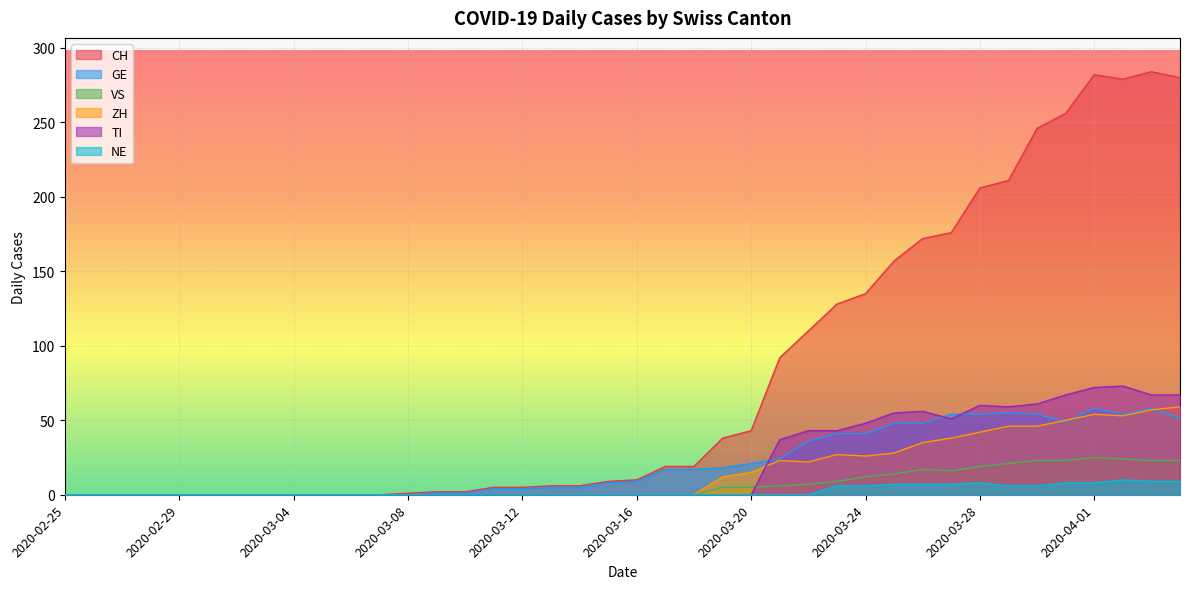

Reading left to right, what are all the values shown in this chart?

CH: 2020-02-25=0	2020-02-26=0	2020-02-27=0	2020-02-28=0	2020-02-29=0	2020-03-01=0	2020-03-02=0	2020-03-03=0	2020-03-04=0	2020-03-05=0	2020-03-06=0	2020-03-07=0	2020-03-08=1	2020-03-09=2	2020-03-10=2	2020-03-11=5	2020-03-12=5	2020-03-13=6	2020-03-14=6	2020-03-15=9	2020-03-16=10	2020-03-17=19	2020-03-18=19	2020-03-19=38	2020-03-20=43	2020-03-21=92	2020-03-22=110	2020-03-23=128	2020-03-24=135	2020-03-25=157	2020-03-26=172	2020-03-27=176	2020-03-28=206	2020-03-29=211	2020-03-30=246	2020-03-31=256	2020-04-01=282	2020-04-02=279	2020-04-03=284	2020-04-04=280
GE: 2020-02-25=0	2020-02-26=0	2020-02-27=0	2020-02-28=0	2020-02-29=0	2020-03-01=0	2020-03-02=0	2020-03-03=0	2020-03-04=0	2020-03-05=0	2020-03-06=0	2020-03-07=0	2020-03-08=0	2020-03-09=1	2020-03-10=1	2020-03-11=4	2020-03-12=4	2020-03-13=5	2020-03-14=5	2020-03-15=8	2020-03-16=9	2020-03-17=17	2020-03-18=17	2020-03-19=18	2020-03-20=21	2020-03-21=24	2020-03-22=36	2020-03-23=41	2020-03-24=41	2020-03-25=48	2020-03-26=48	2020-03-27=54	2020-03-28=54	2020-03-29=55	2020-03-30=54	2020-03-31=49	2020-04-01=58	2020-04-02=54	2020-04-03=58	2020-04-04=51
VS: 2020-02-25=0	2020-02-26=0	2020-02-27=0	2020-02-28=0	2020-02-29=0	2020-03-01=0	2020-03-02=0	2020-03-03=0	2020-03-04=0	2020-03-05=0	2020-03-06=0	2020-03-07=0	2020-03-08=0	2020-03-09=0	2020-03-10=0	2020-03-11=0	2020-03-12=0	2020-03-13=0	2020-03-14=0	2020-03-15=0	2020-03-16=0	2020-03-17=0	2020-03-18=0	2020-03-19=5	2020-03-20=5	2020-03-21=6	2020-03-22=7	2020-03-23=9	2020-03-24=12	2020-03-25=14	2020-03-26=17	2020-03-27=16	2020-03-28=19	2020-03-29=21	2020-03-30=23	2020-03-31=23	2020-04-01=25	2020-04-02=24	2020-04-03=23	2020-04-04=23
ZH: 2020-02-25=0	2020-02-26=0	2020-02-27=0	2020-02-28=0	2020-02-29=0	2020-03-01=0	2020-03-02=0	2020-03-03=0	2020-03-04=0	2020-03-05=0	2020-03-06=0	2020-03-07=0	2020-03-08=0	2020-03-09=0	2020-03-10=0	2020-03-11=0	2020-03-12=0	2020-03-13=0	2020-03-14=0	2020-03-15=0	2020-03-16=0	2020-03-17=0	2020-03-18=0	2020-03-19=12	2020-03-20=15	2020-03-21=23	2020-03-22=22	2020-03-23=27	2020-03-24=26	2020-03-25=28	2020-03-26=35	2020-03-27=38	2020-03-28=42	2020-03-29=46	2020-03-30=46	2020-03-31=50	2020-04-01=54	2020-04-02=53	2020-04-03=57	2020-04-04=59
TI: 2020-02-25=0	2020-02-26=0	2020-02-27=0	2020-02-28=0	2020-02-29=0	2020-03-01=0	2020-03-02=0	2020-03-03=0	2020-03-04=0	2020-03-05=0	2020-03-06=0	2020-03-07=0	2020-03-08=0	2020-03-09=0	2020-03-10=0	2020-03-11=0	2020-03-12=0	2020-03-13=0	2020-03-14=0	2020-03-15=0	2020-03-16=0	2020-03-17=0	2020-03-18=0	2020-03-19=0	2020-03-20=0	2020-03-21=37	2020-03-22=43	2020-03-23=43	2020-03-24=48	2020-03-25=55	2020-03-26=56	2020-03-27=51	2020-03-28=60	2020-03-29=59	2020-03-30=61	2020-03-31=67	2020-04-01=72	2020-04-02=73	2020-04-03=67	2020-04-04=67
NE: 2020-02-25=0	2020-02-26=0	2020-02-27=0	2020-02-28=0	2020-02-29=0	2020-03-01=0	2020-03-02=0	2020-03-03=0	2020-03-04=0	2020-03-05=0	2020-03-06=0	2020-03-07=0	2020-03-08=0	2020-03-09=0	2020-03-10=0	2020-03-11=0	2020-03-12=0	2020-03-13=0	2020-03-14=0	2020-03-15=0	2020-03-16=0	2020-03-17=0	2020-03-18=0	2020-03-19=0	2020-03-20=0	2020-03-21=0	2020-03-22=0	2020-03-23=6	2020-03-24=6	2020-03-25=7	2020-03-26=7	2020-03-27=7	2020-03-28=8	2020-03-29=6	2020-03-30=6	2020-03-31=8	2020-04-01=8	2020-04-02=10	2020-04-03=9	2020-04-04=9